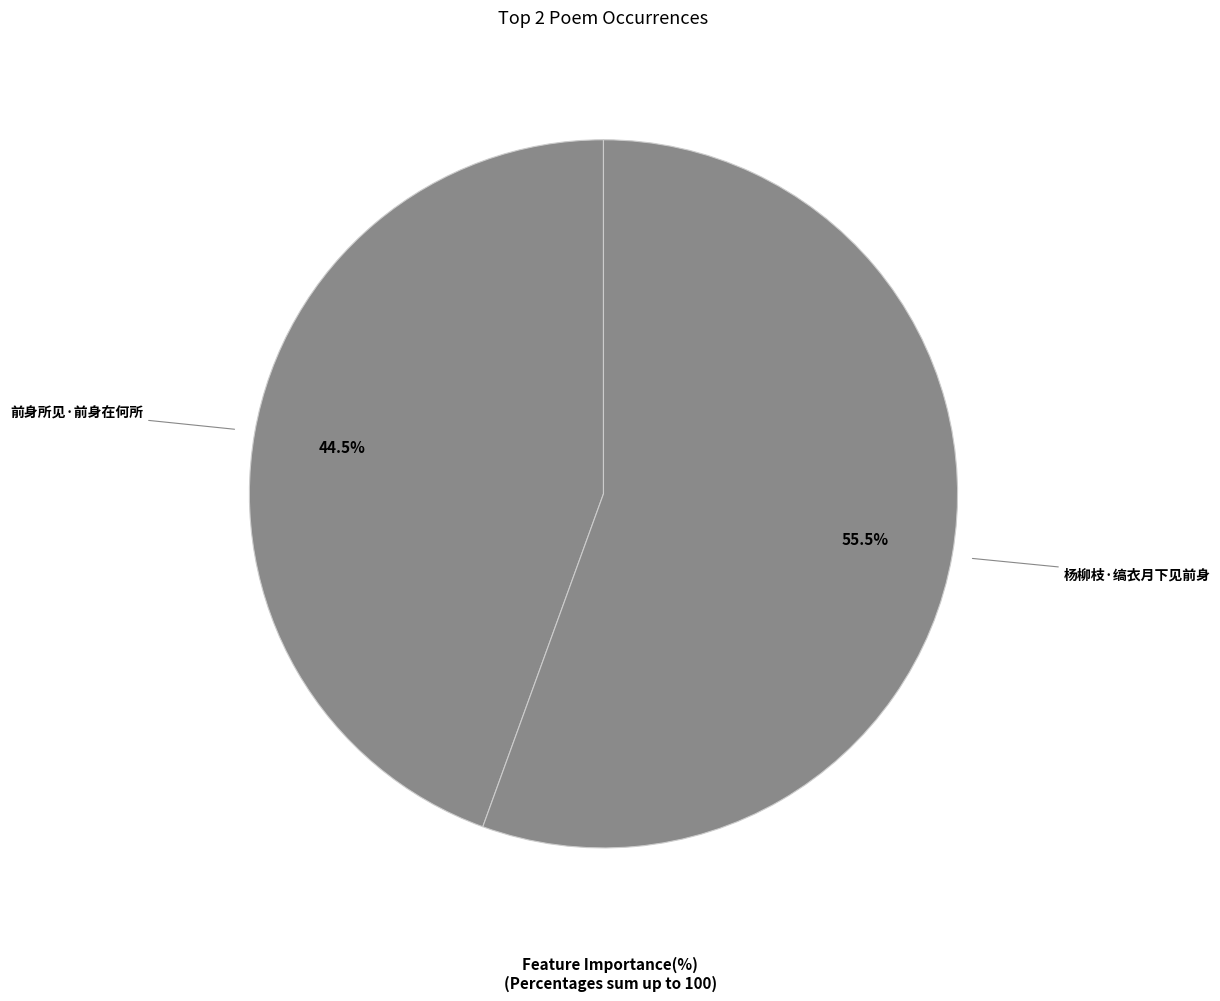

Does any single category account for the majority?

Yes